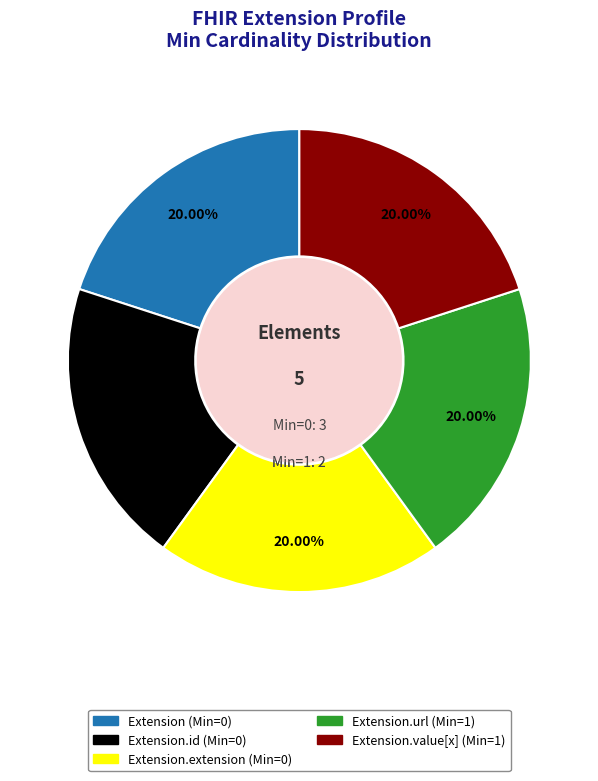

Count the number of slices in the pie.

5